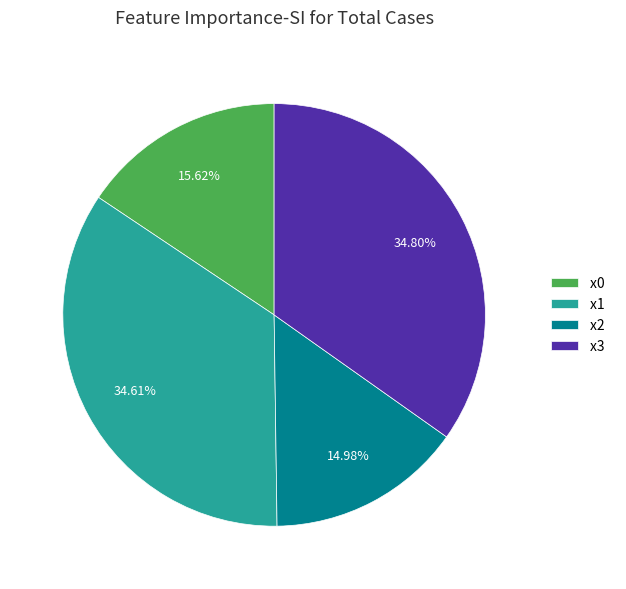

Is it true that x0 is 16% of the pie?

True